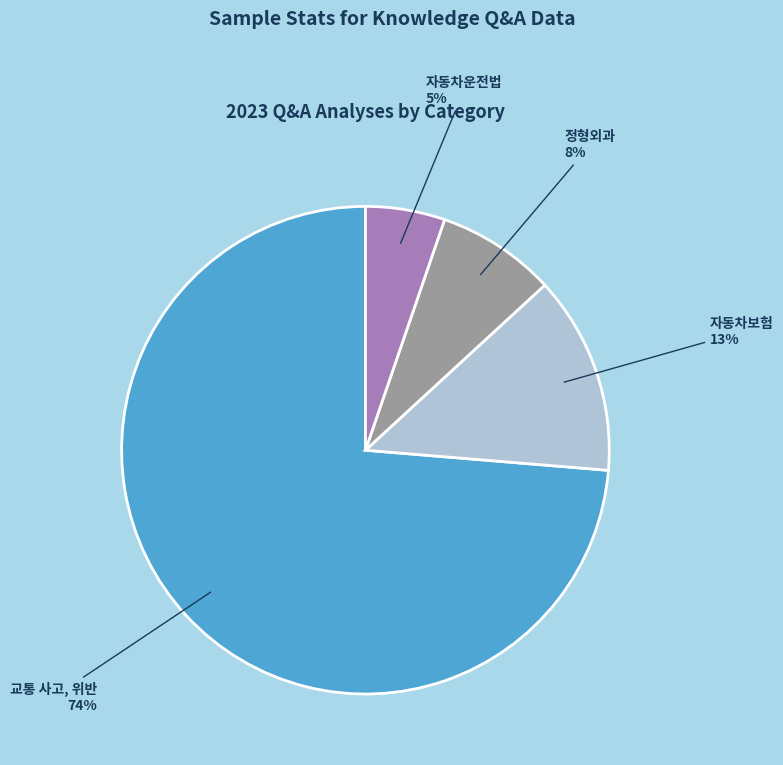

To the nearest percent, what is the average slice percentage?

25%